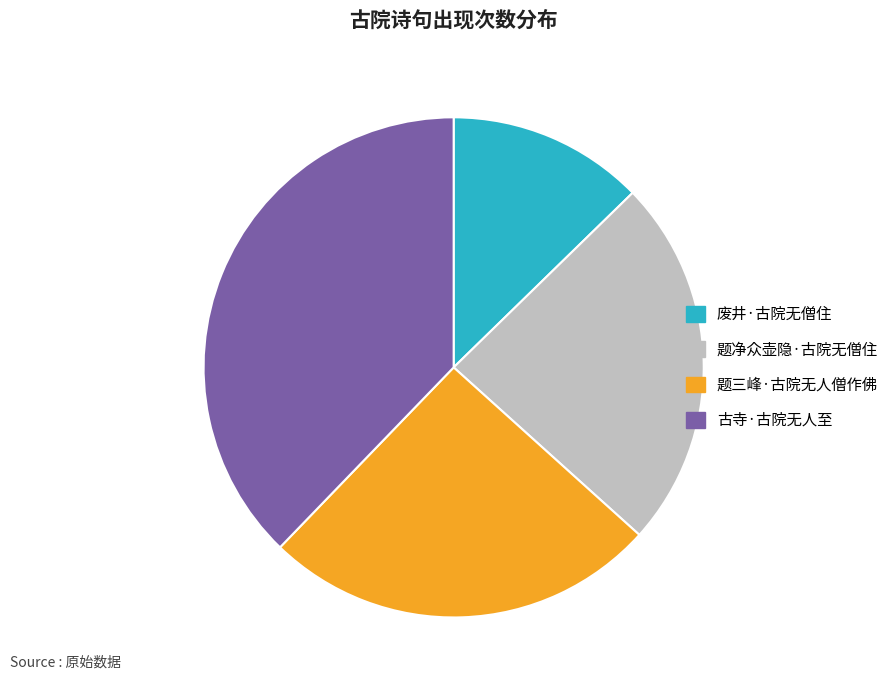

Do 题净众壶隐·古院无僧住 and 废井·古院无僧住 together represent more than half of the pie?

No